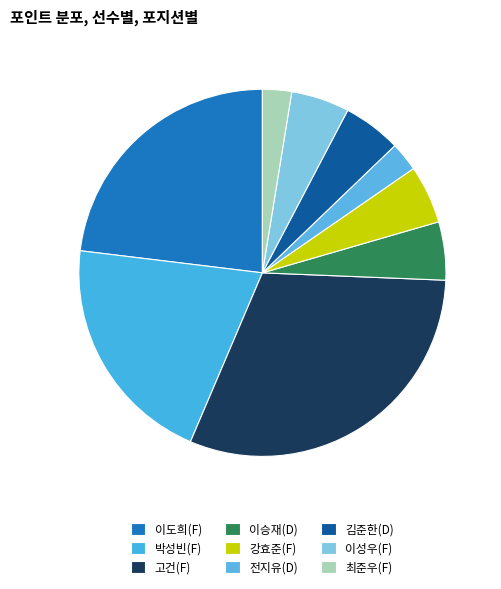

Is there a majority slice in this chart?

No